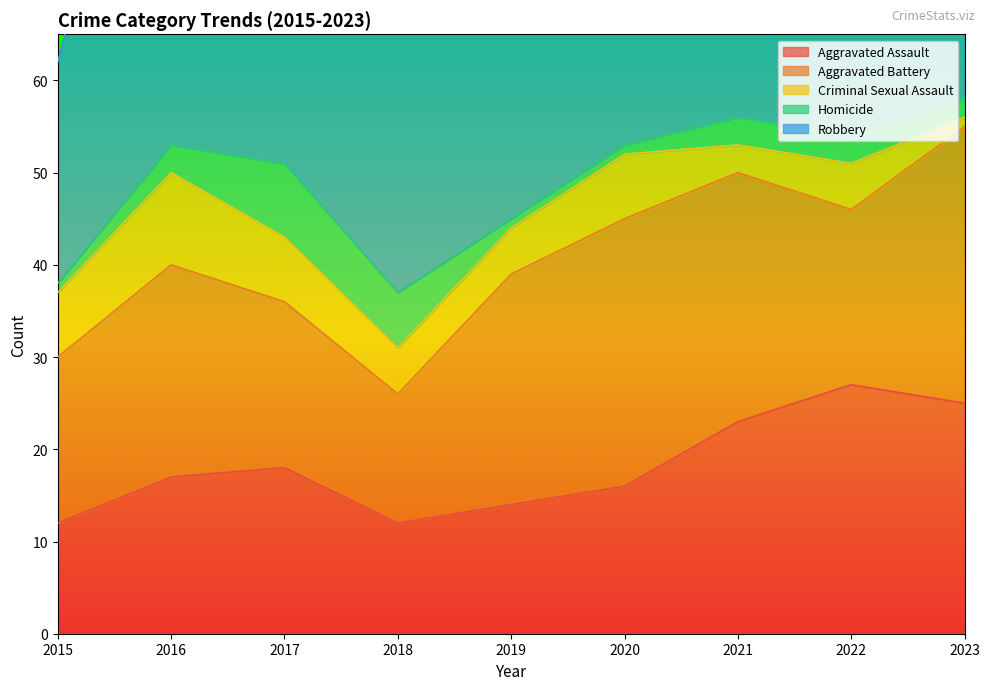

Reading left to right, transcribe all the data shown in this chart.

Aggravated Assault: 12	17	18	12	14	16	23	27	25
Aggravated Battery: 18	23	18	14	25	29	27	19	30
Criminal Sexual Assault: 7	10	7	5	5	7	3	5	1
Homicide: 1	3	8	6	1	1	3	3	2
Robbery: 24	56	47	47	35	41	32	17	21